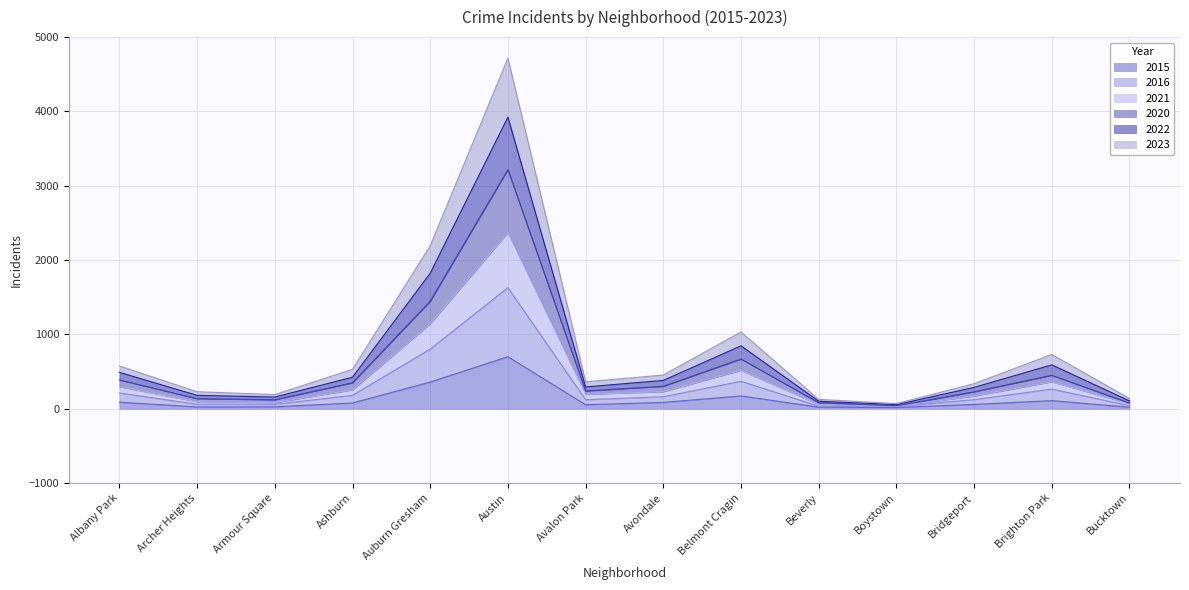

Does the chart have visible grid lines?

Yes